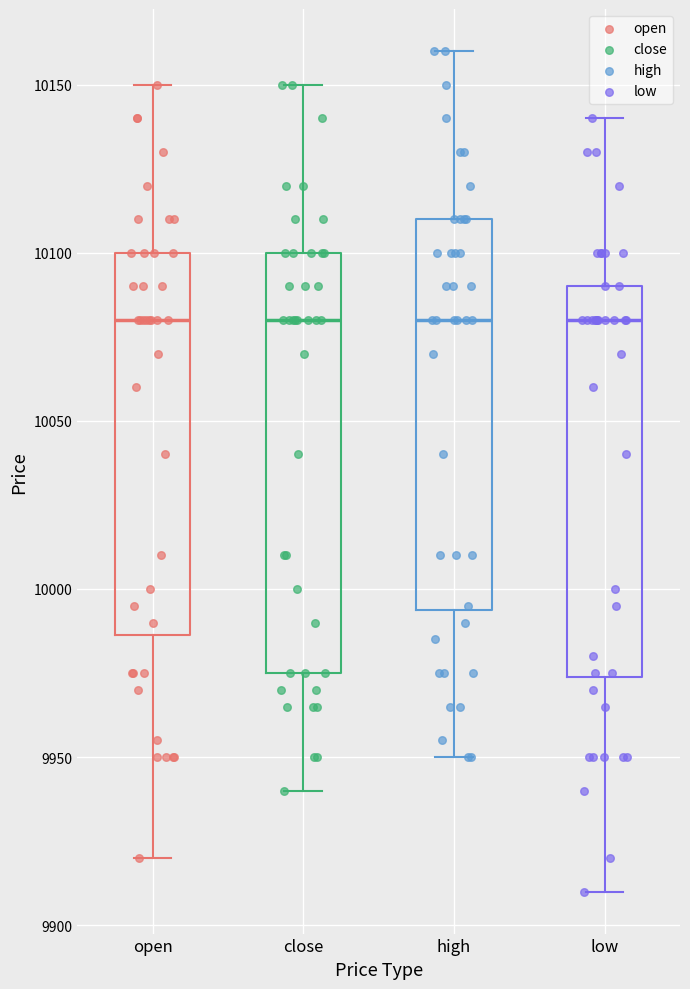

Reading left to right, read every box against the y-axis: the position of its median line, the range the box covers, and the ends of its whiskers. The values are not printed on the chart, so give them approximately, as read against the axis.

open: median 10080, box 9985 to 10100, whiskers 9920 to 10150
close: median 10080, box 9975 to 10100, whiskers 9940 to 10150
high: median 10080, box 9995 to 10110, whiskers 9950 to 10160
low: median 10080, box 9975 to 10090, whiskers 9910 to 10140